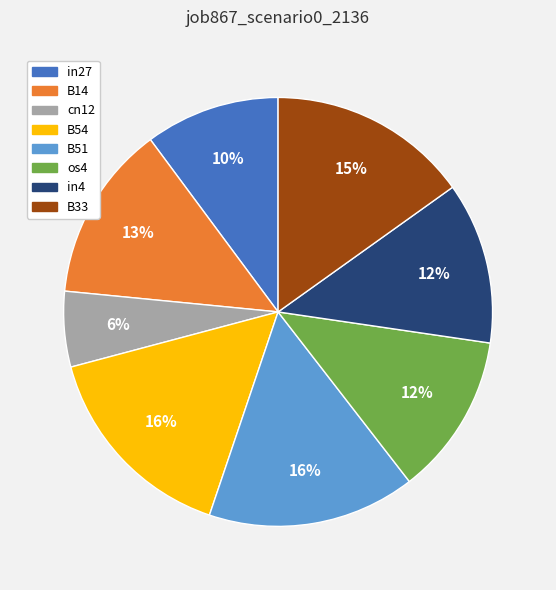

Do B54 and in4 together represent more than half of the pie?

No